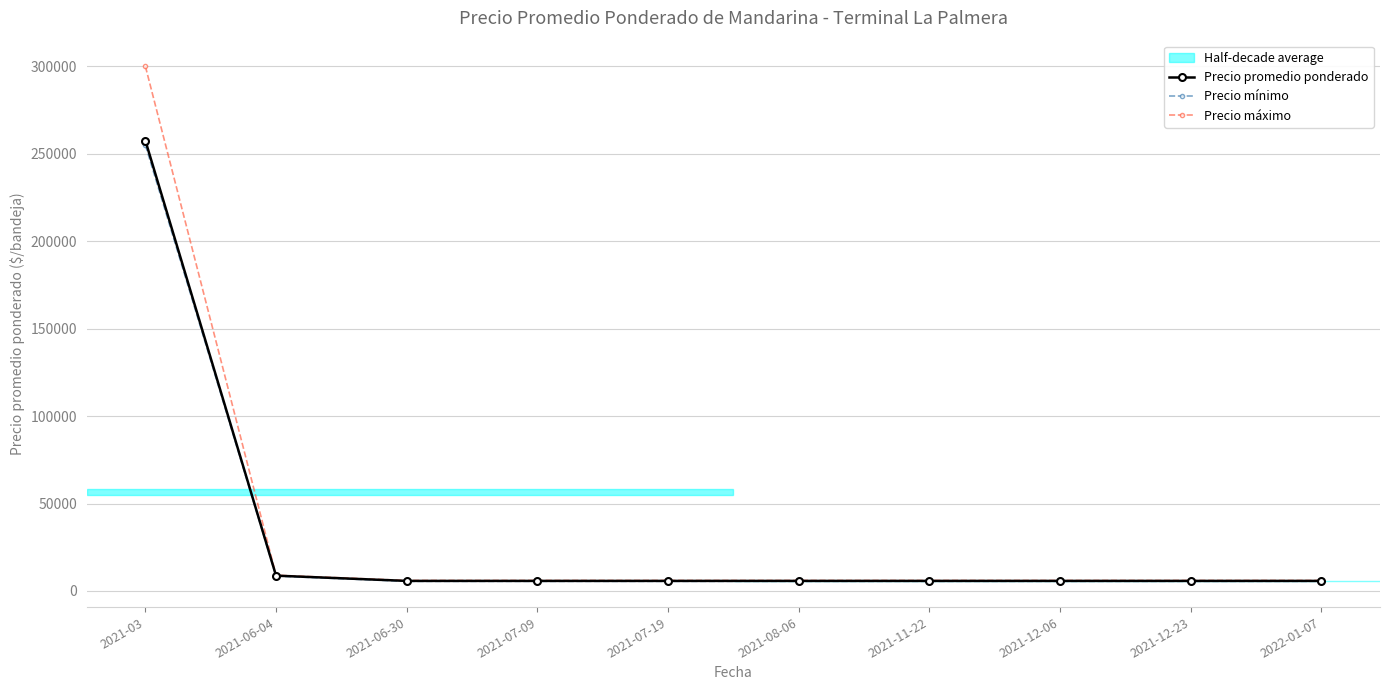

What is the value of the Precio mínimo point at the 10th from the left?

5500